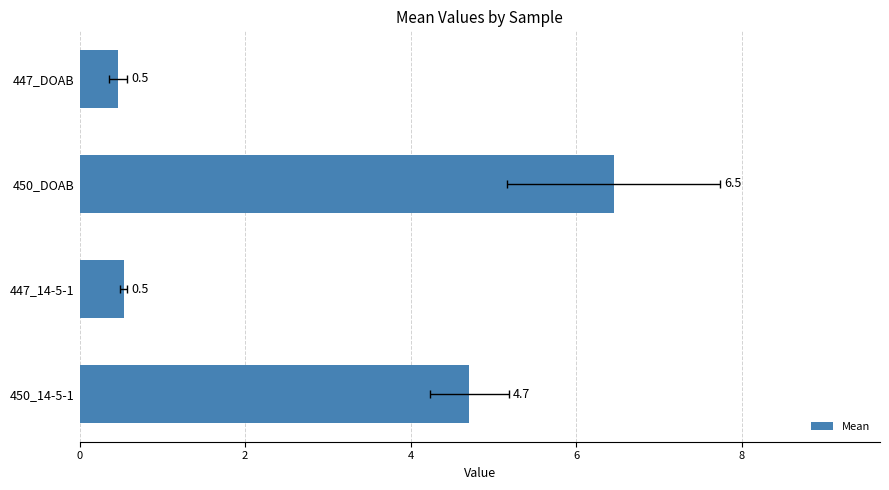

What is the smallest value displayed?

0.5